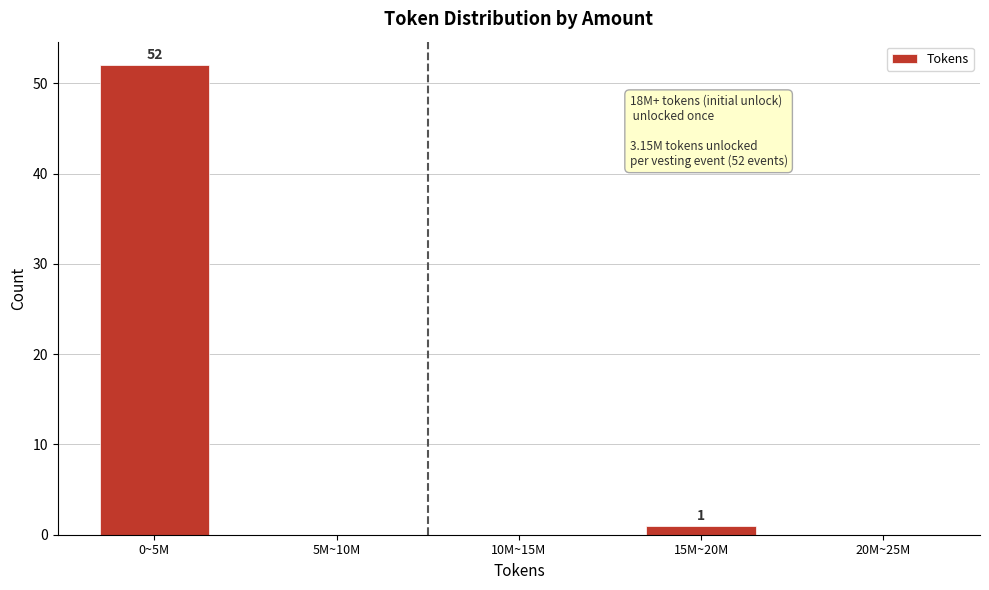

Reading right to left, list all the values displayed in this chart.

20M~25M=0	15M~20M=1	10M~15M=0	5M~10M=0	0~5M=52